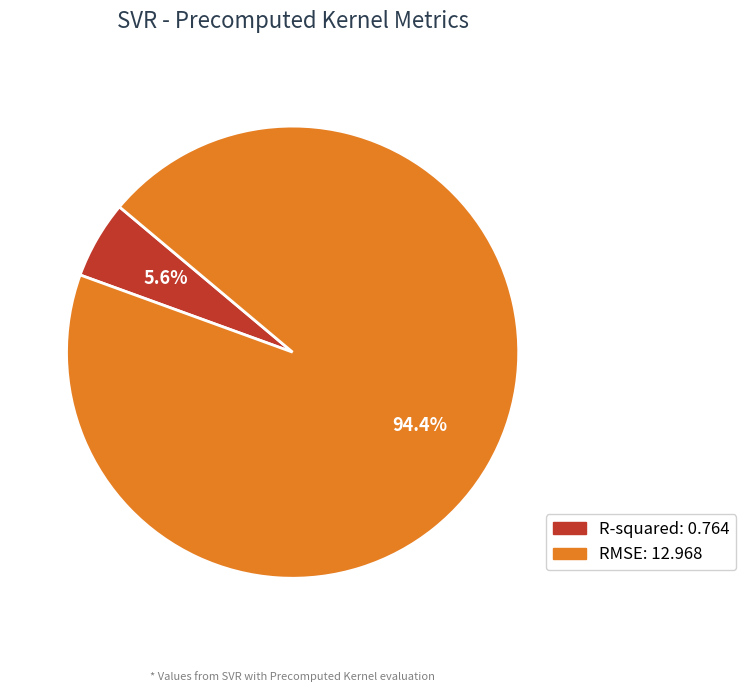

Between R-squared and RMSE, which is larger?

RMSE